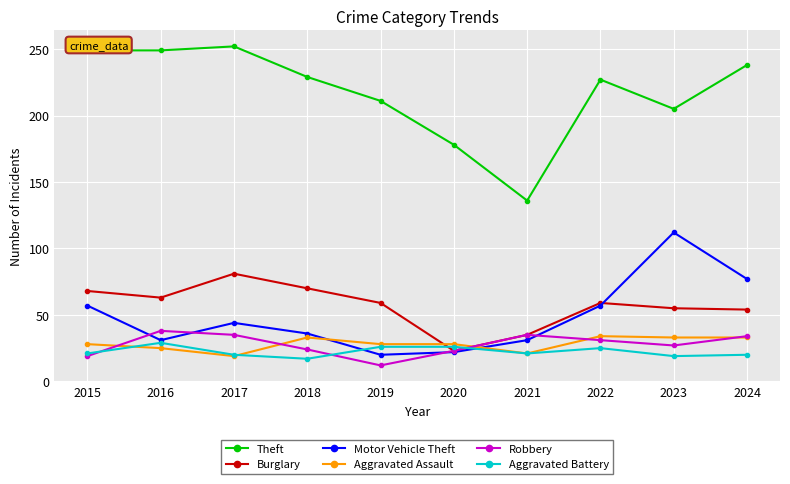

Count the number of data series in this chart.

6